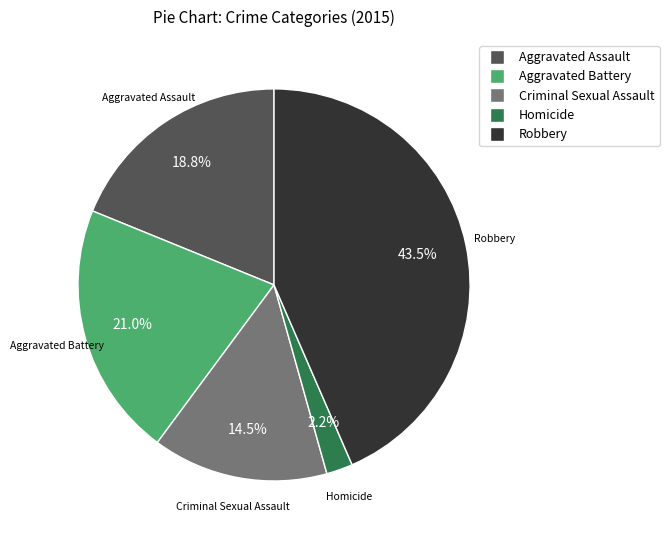

Approximately how many times larger is the value at Aggravated Battery compared to Aggravated Assault?

1.1